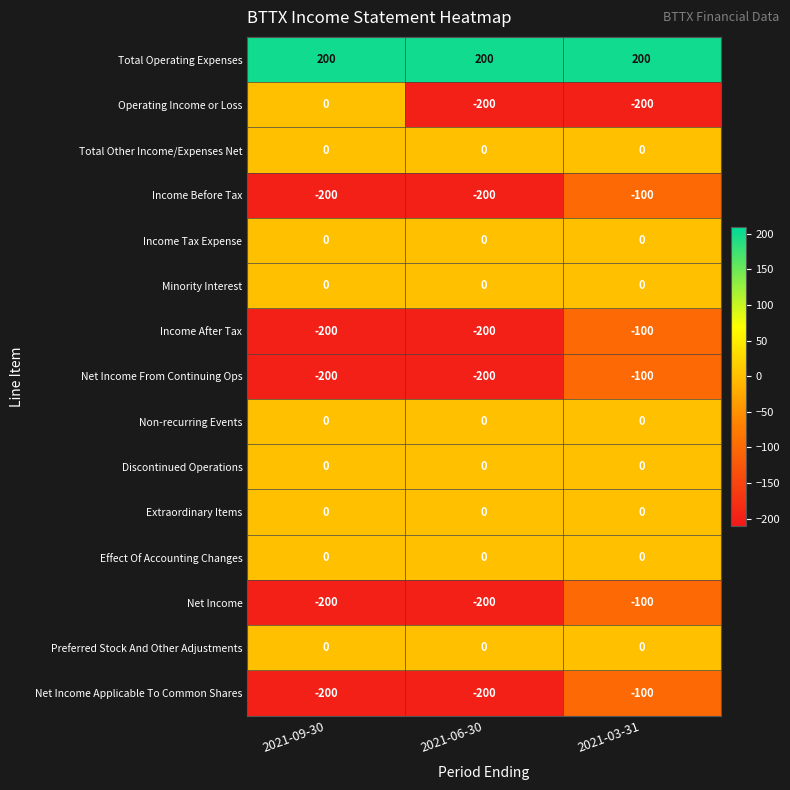

Count the number of data series in this chart.

15